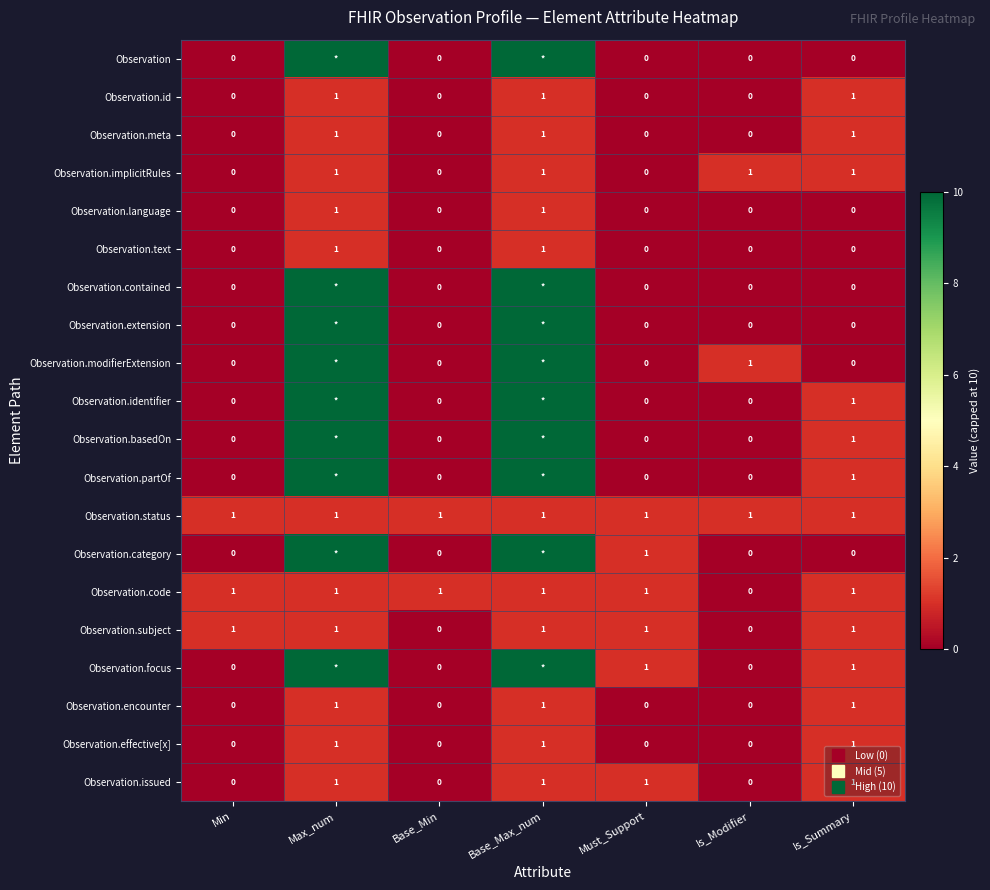

What is the maximum value for Observation.partOf?

10